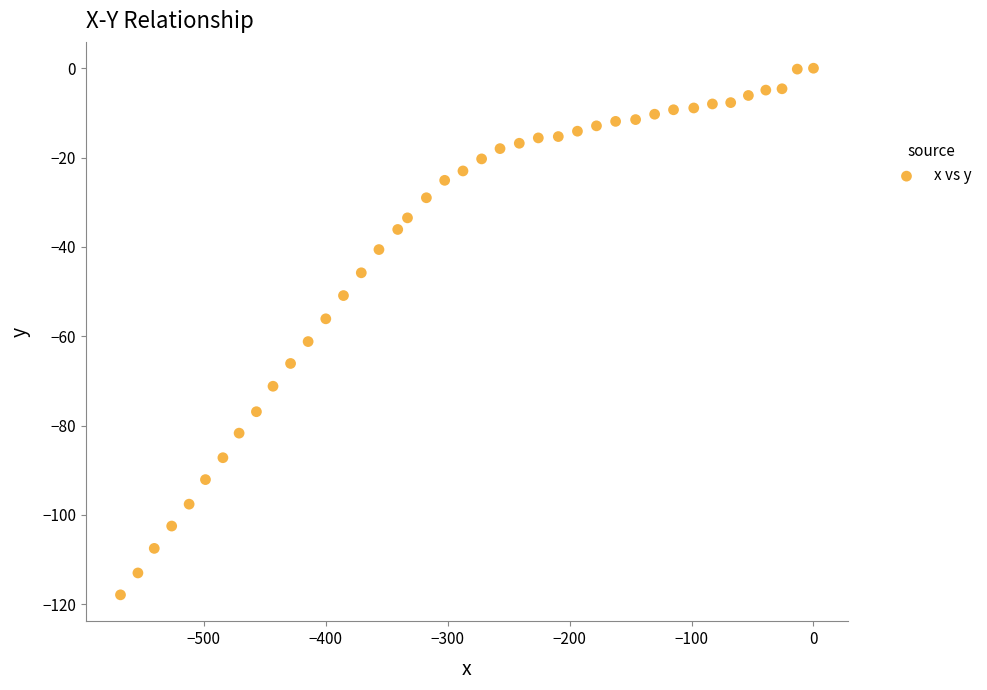

What Y value in the scatter plot is closest to -58?

-56.1